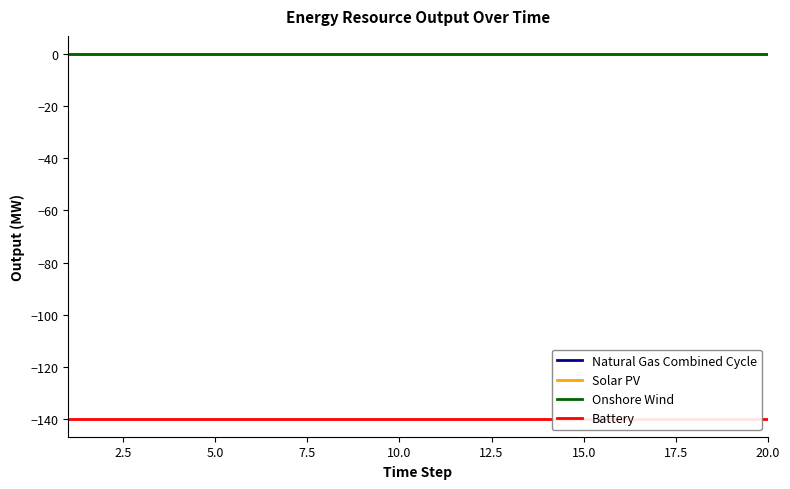

The Battery series shows -71.6 at 15. True or false?

False